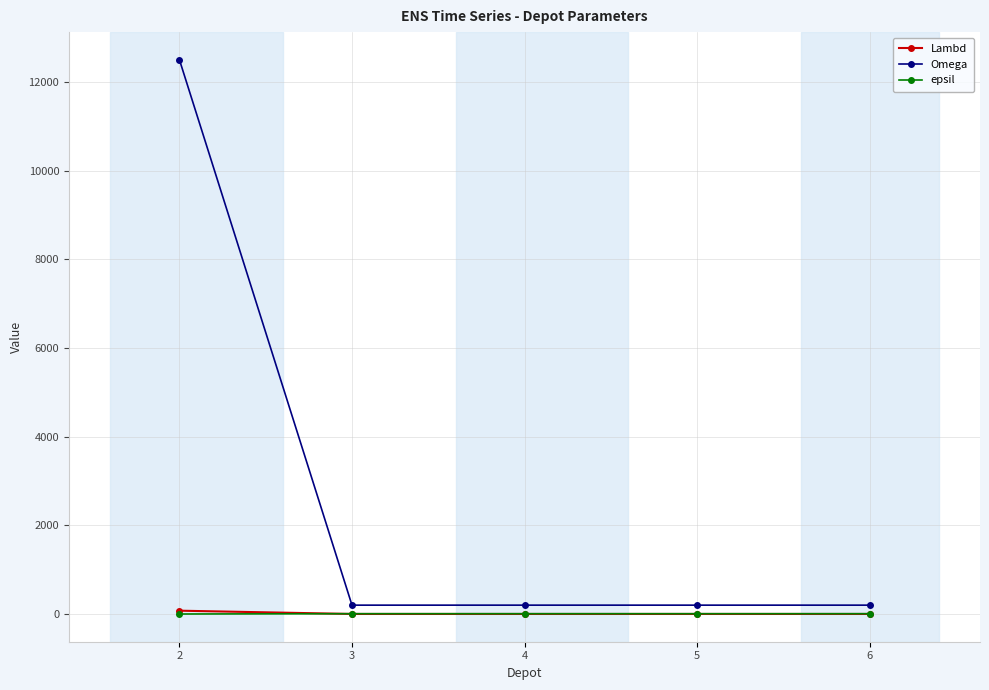

What is the sum of all Omega values?

13300